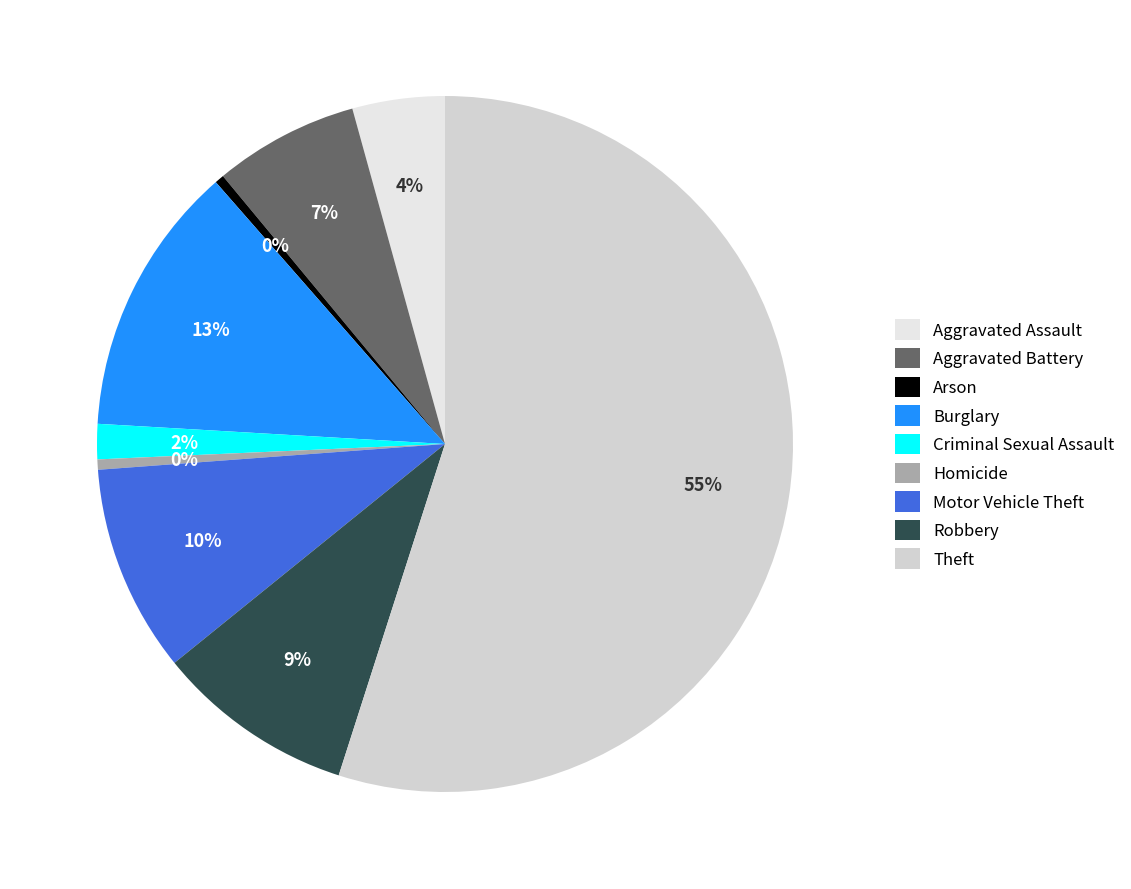

Combined, do Aggravated Assault and Homicide account for over 50%?

No